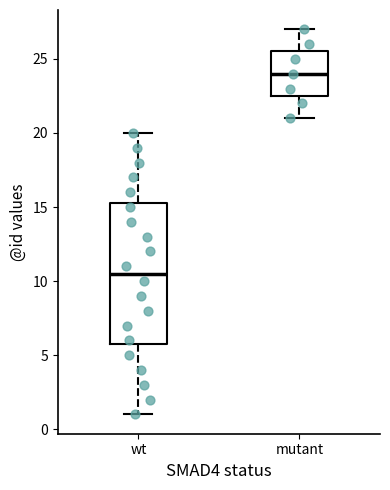

Which box has the highest median line?

mutant